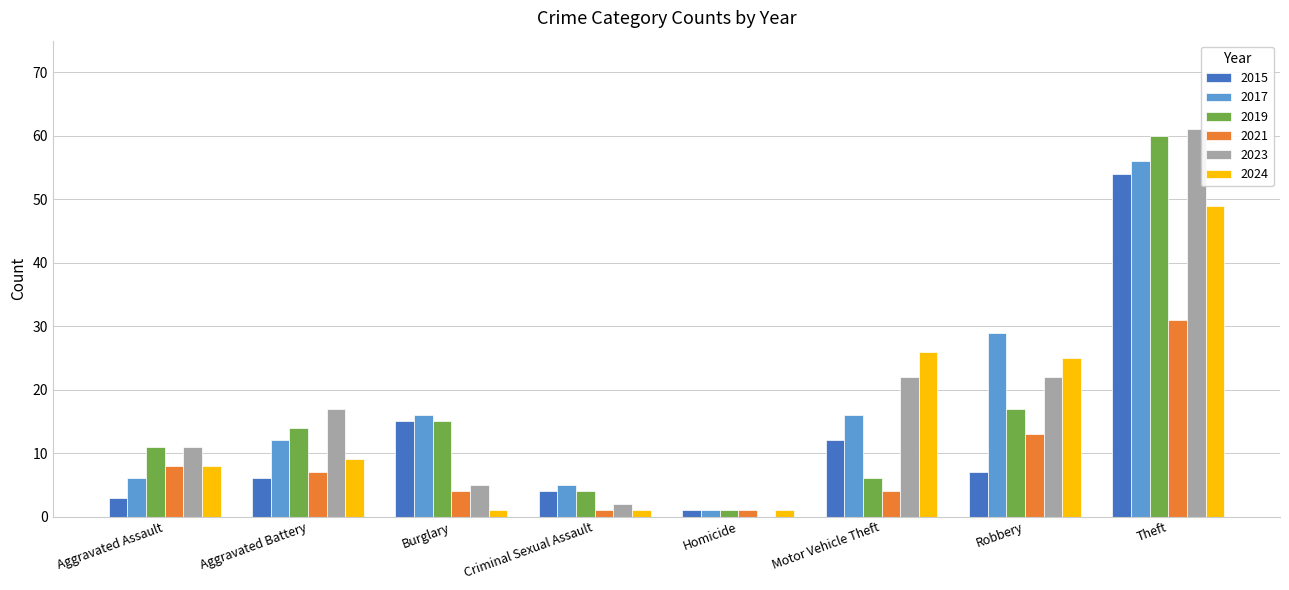

Count the number of data series in this chart.

6